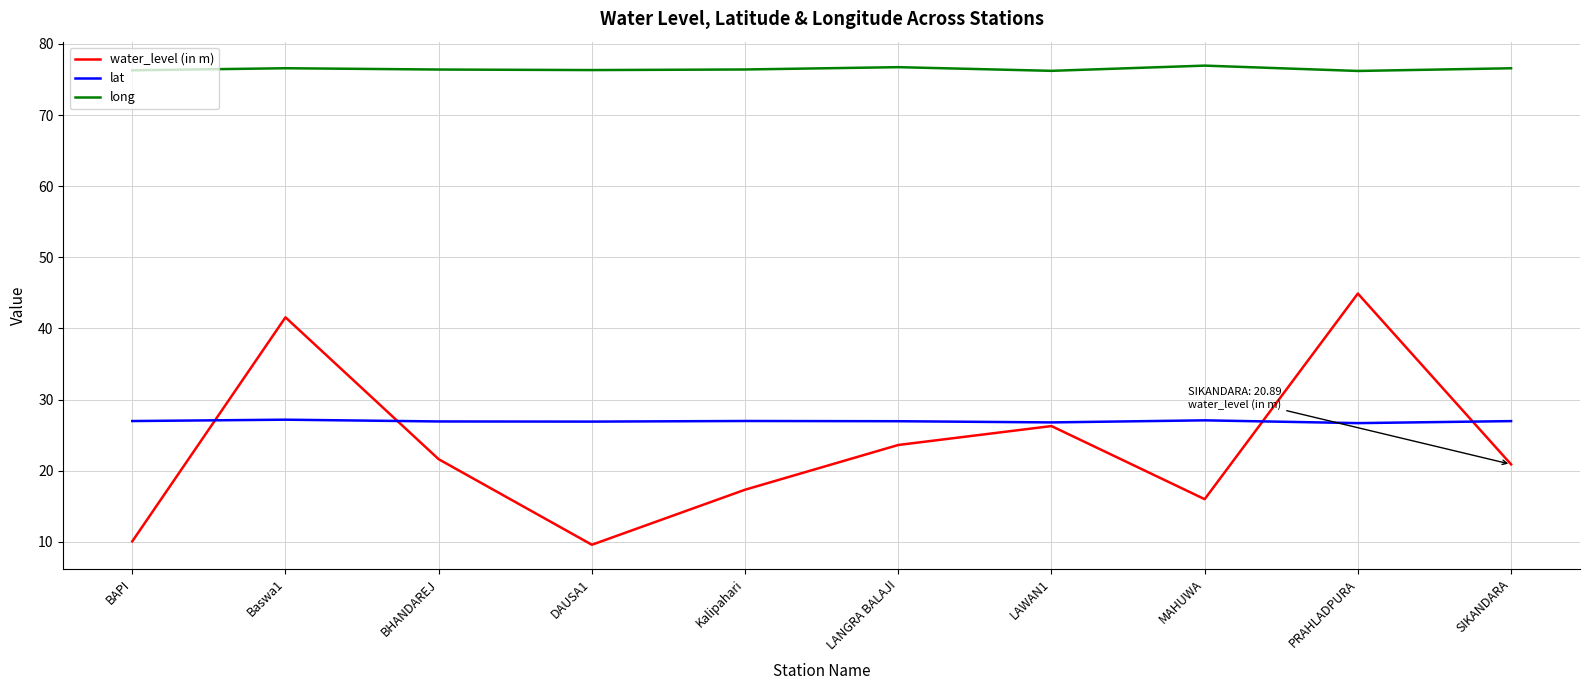

After their last crossing, which series has the higher values: water_level (in m) or lat?

lat